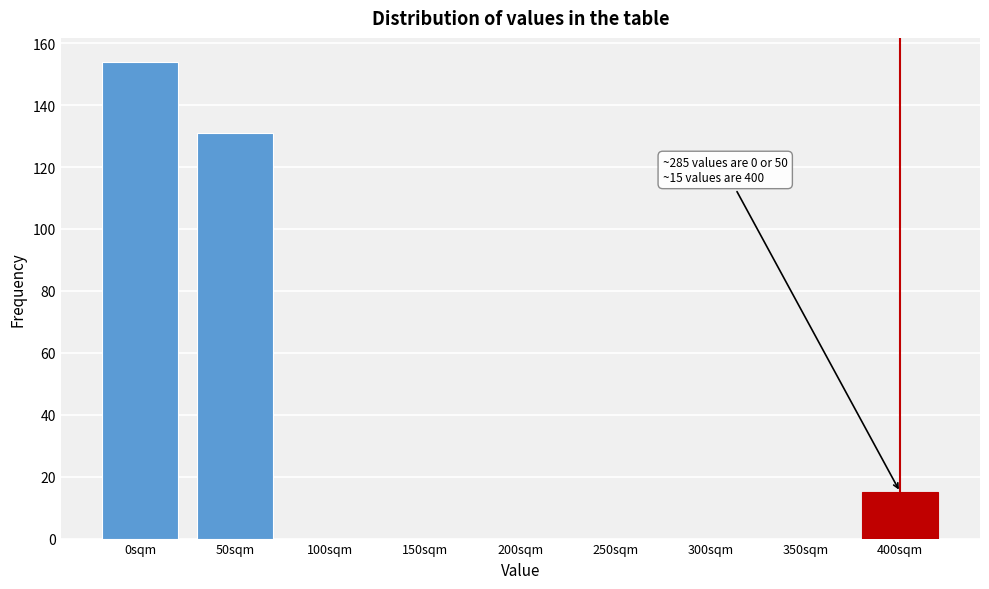

Reading left to right, what are all the values shown in this chart?

0sqm=154	50sqm=131	100sqm=0	150sqm=0	200sqm=0	250sqm=0	300sqm=0	350sqm=0	400sqm=15